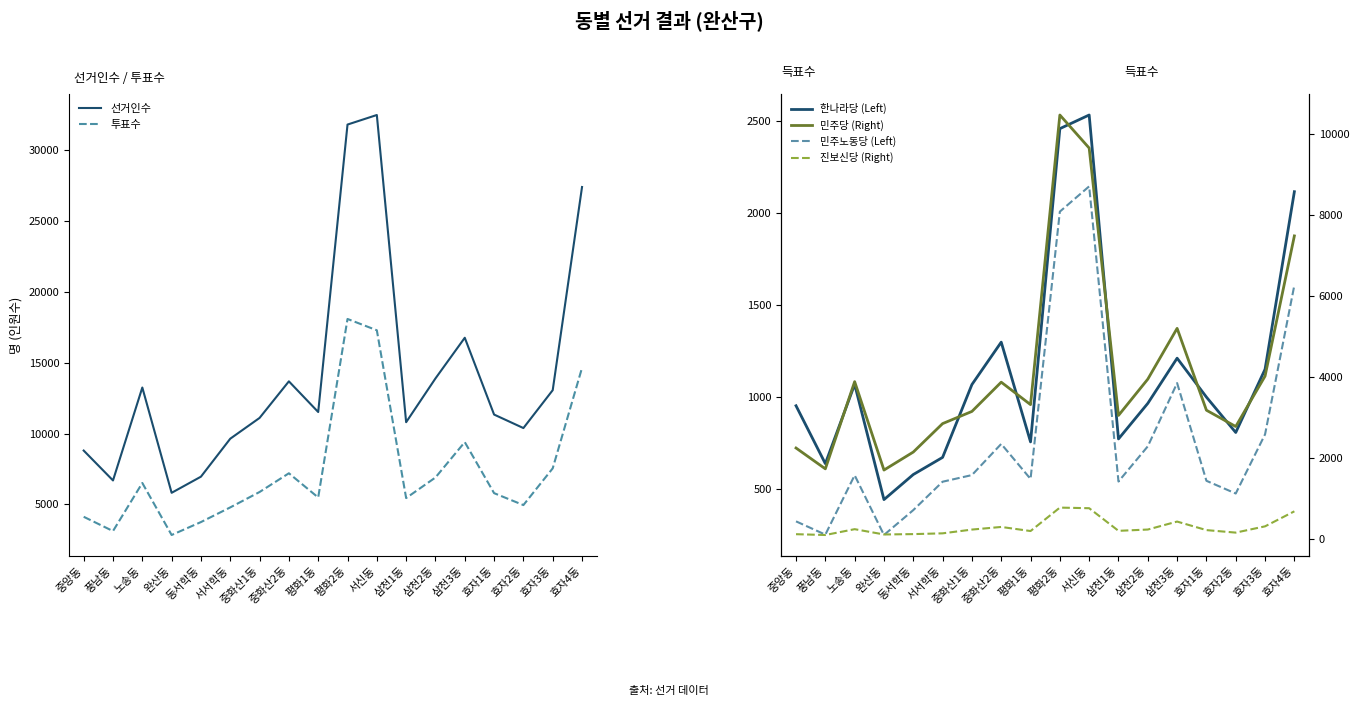

How many data points in 진보신당 (Right) are less than 231?

9